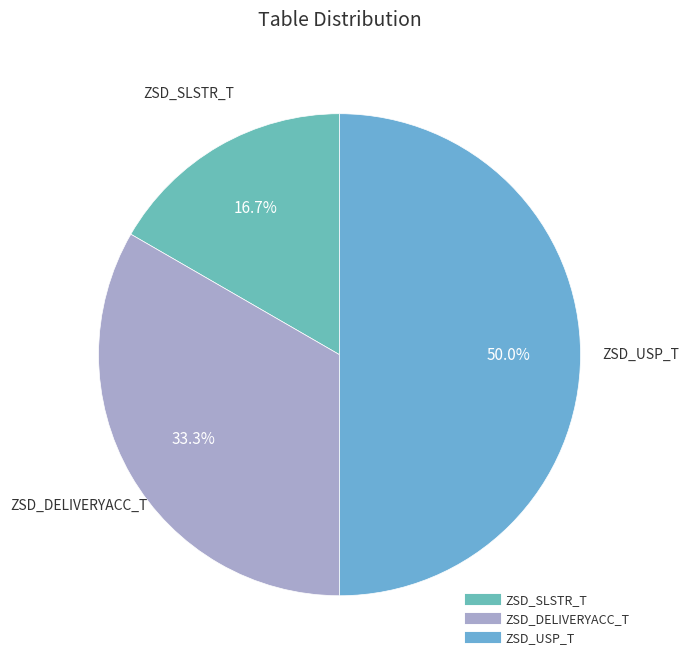

The ZSD_USP_T slice represents 50% of the pie. True or false?

True